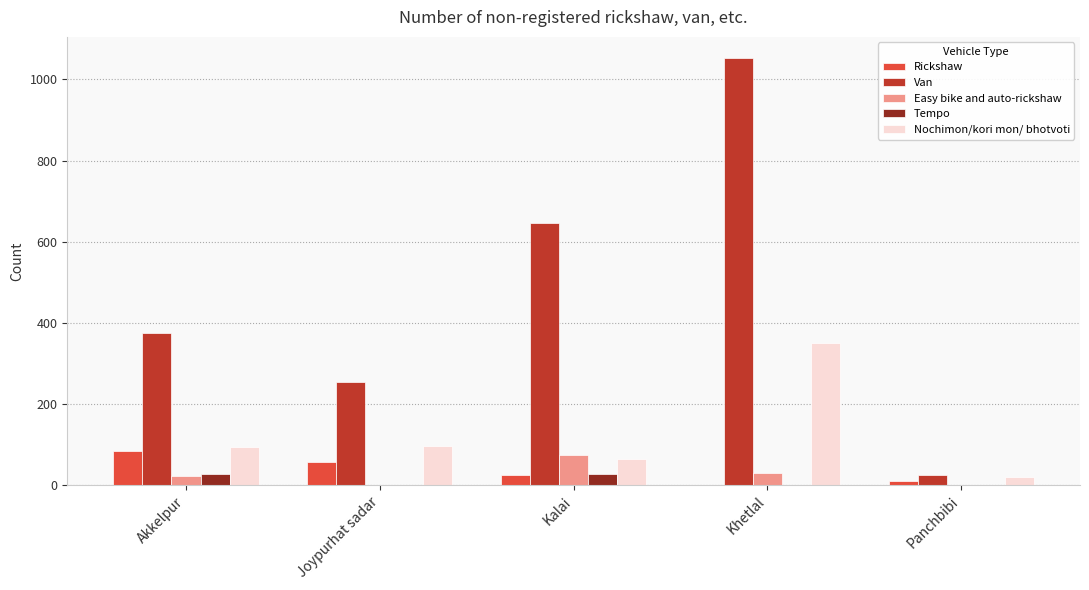

Which series changed the most between Akkelpur and Kalai?

Van